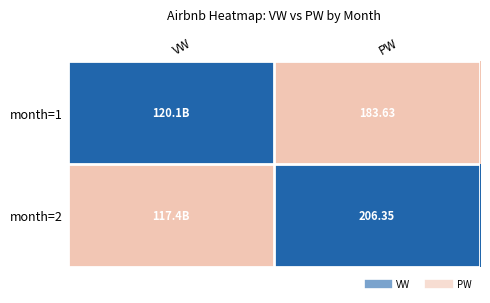

The value of month=1 at PW is -1. True or false?

False